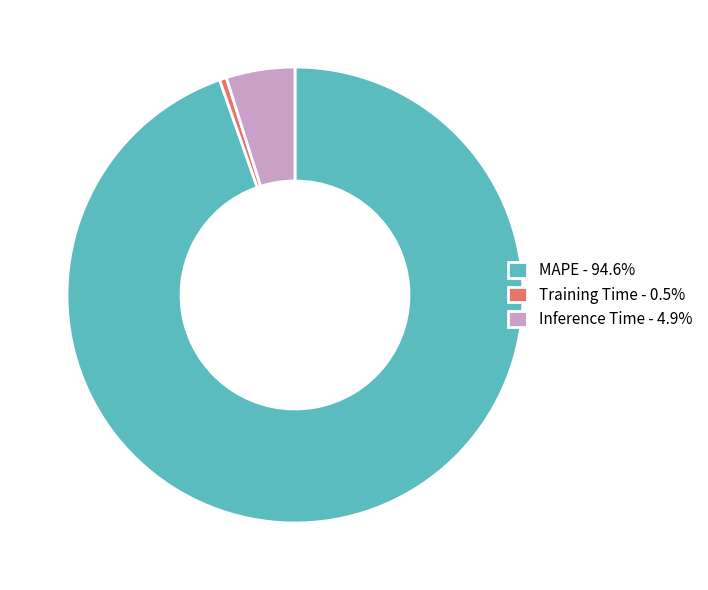

Do Inference Time - 4.9% and Training Time - 0.5% together represent more than half of the pie?

No